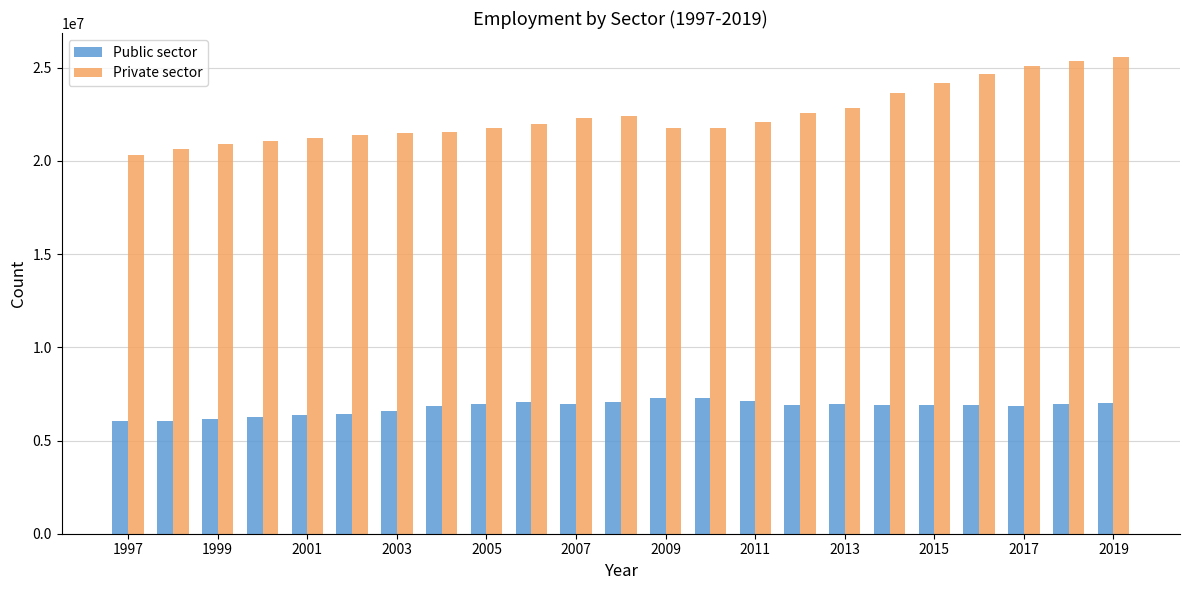

What is the average value of the Public sector series?

6781367.6